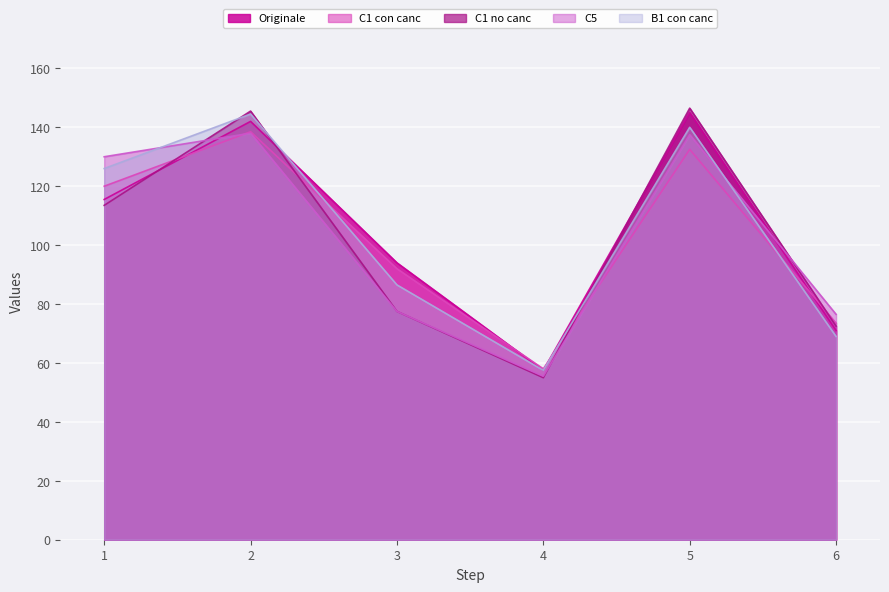

How many times do B1 con canc and C5 cross each other?

2